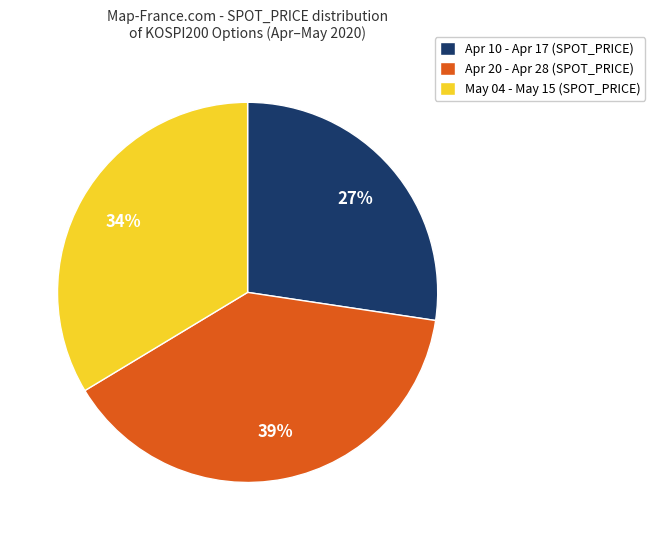

How many segments does this pie chart have?

3